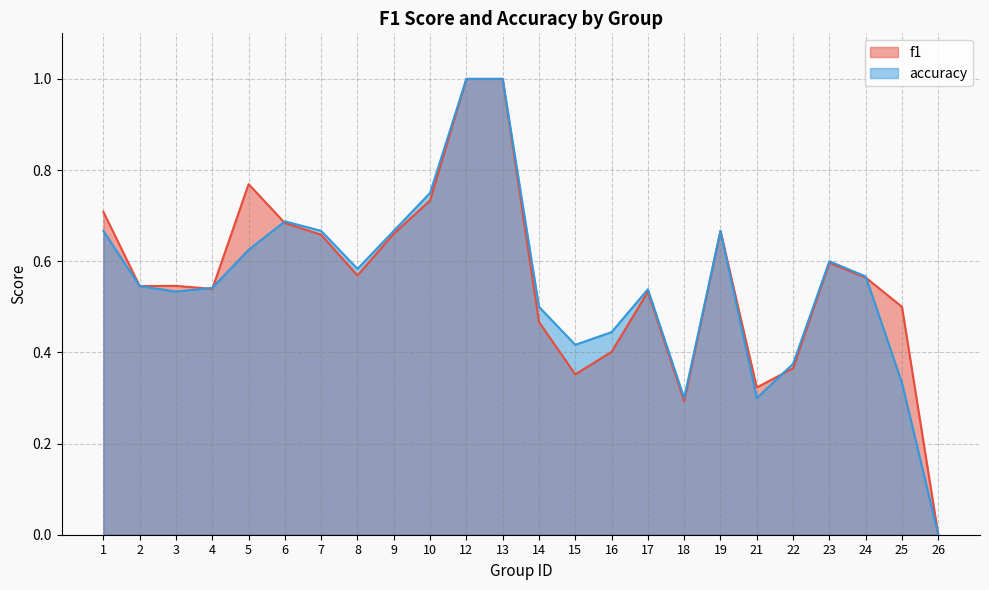

Between 3 and 18, which is larger?

3